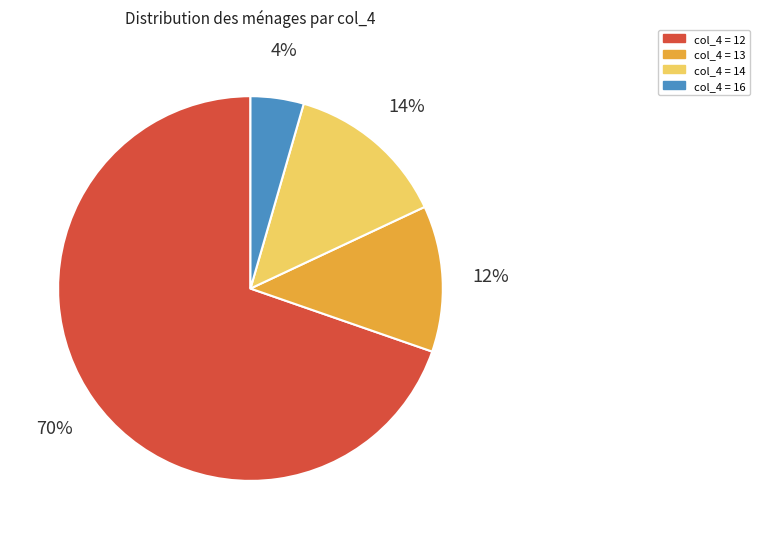

To the nearest percent, what is the average slice percentage?

25%